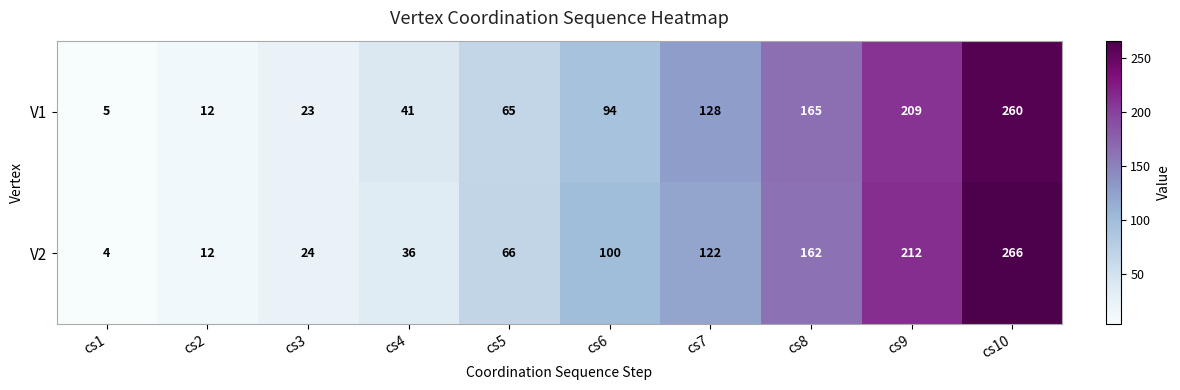

Where is V1 nearest to the value 132?

cs7